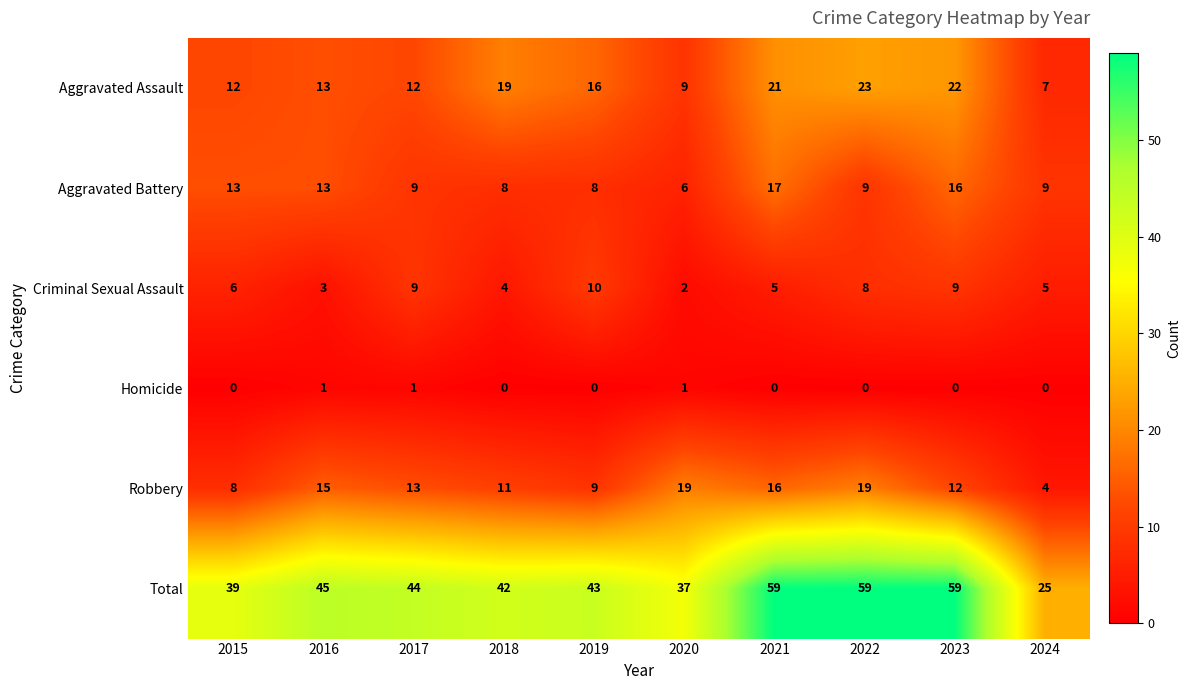

What is the approximate value of Criminal Sexual Assault at 2019?

10